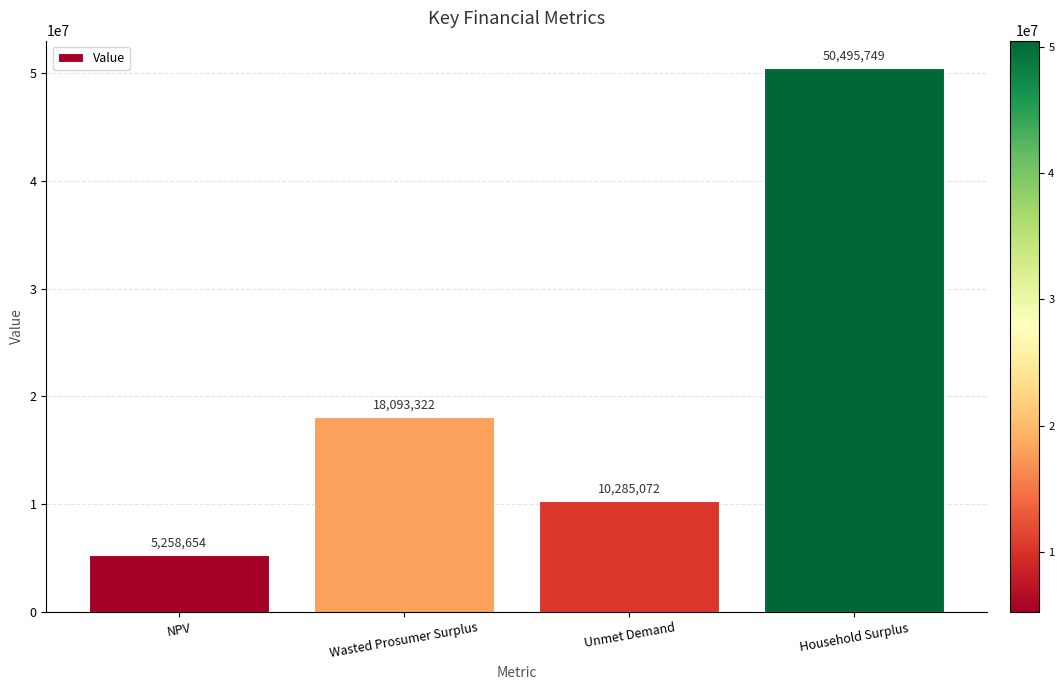

How many bars are there in total?

4